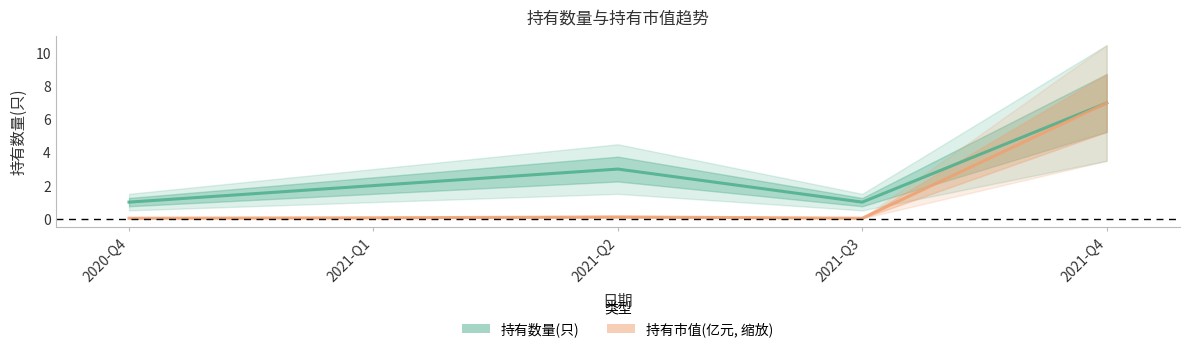

True or false: 持有数量(只) and 持有市值(亿元, 缩放) cross at least once.

False